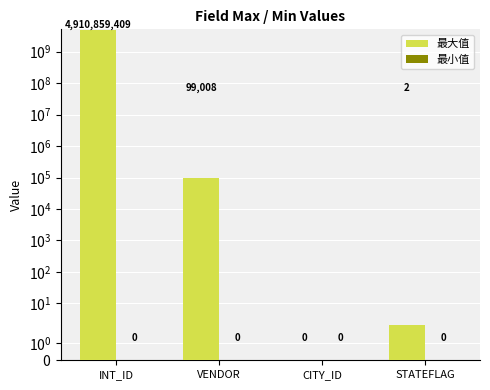

How many series are shown in this chart?

2